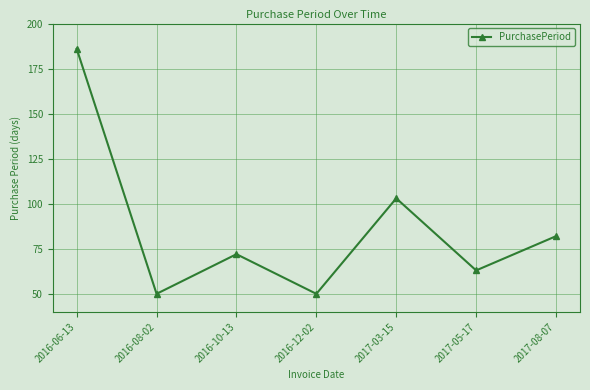

Which category has the highest value across all series?

2016-06-13